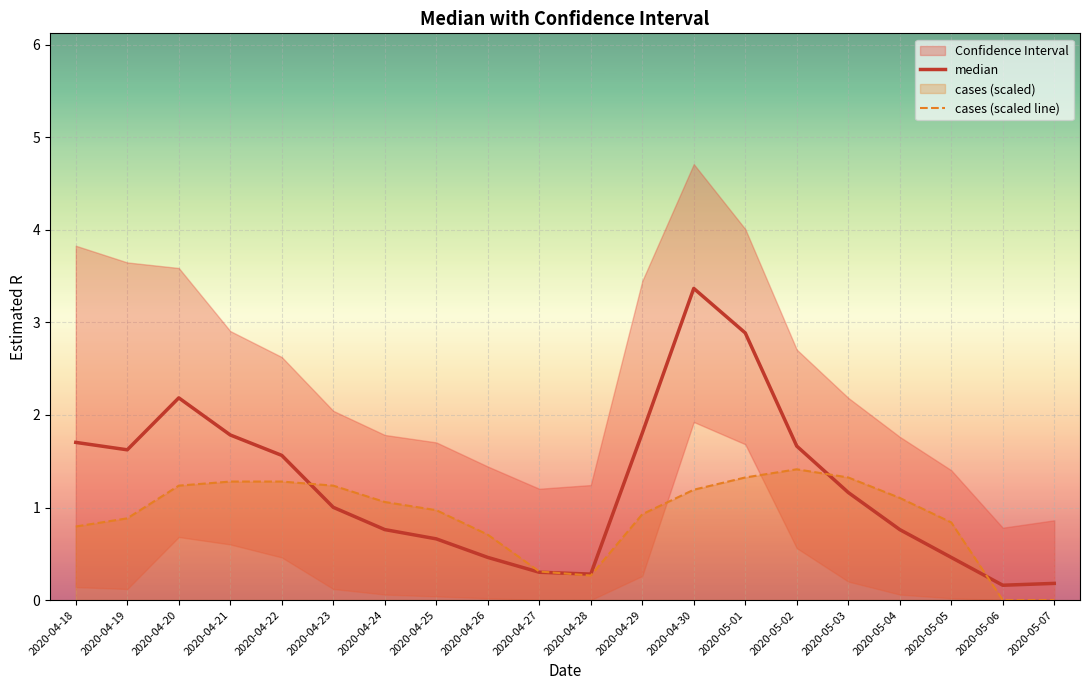

What is the maximum value for cases (scaled line)?

1.4